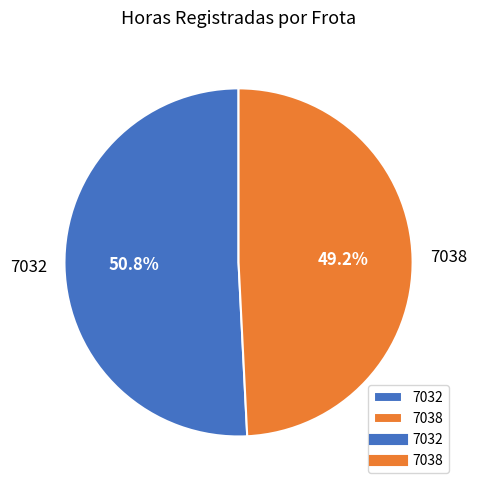

What is the smallest slice in the pie chart?

7038